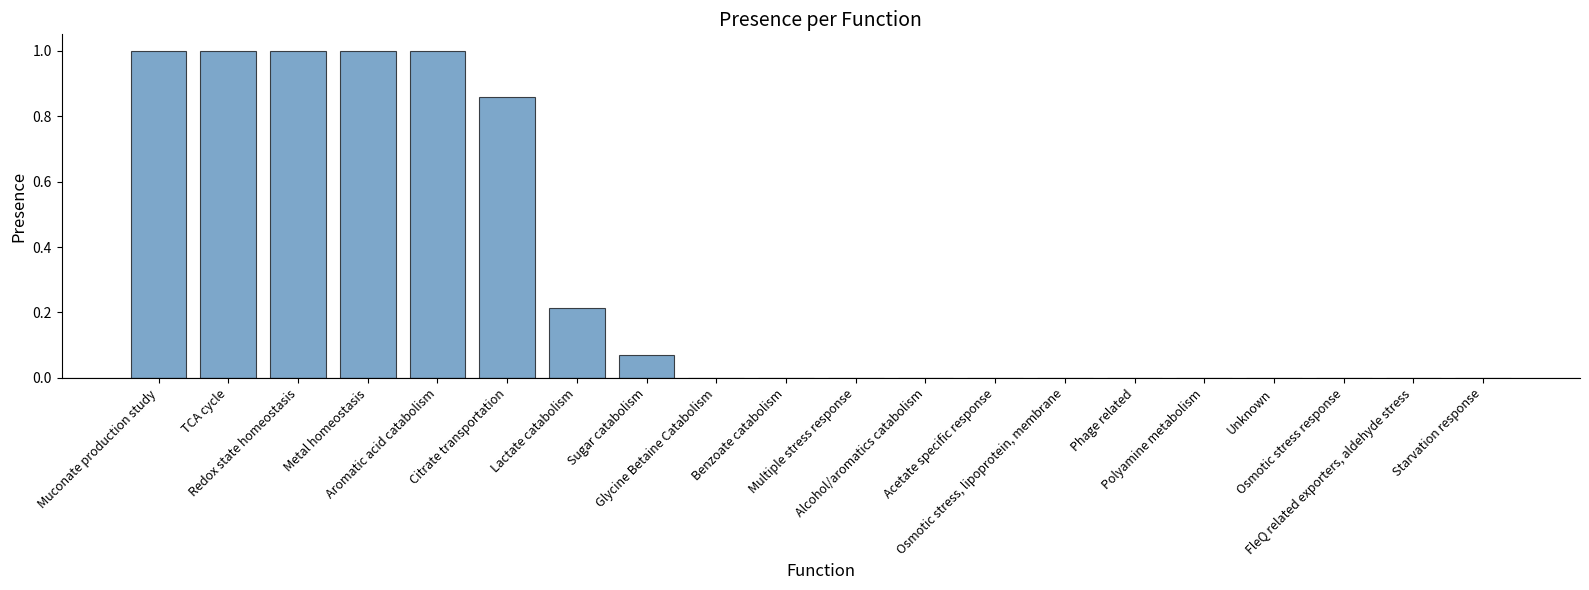

The value at Unknown is -0.5. True or false?

False